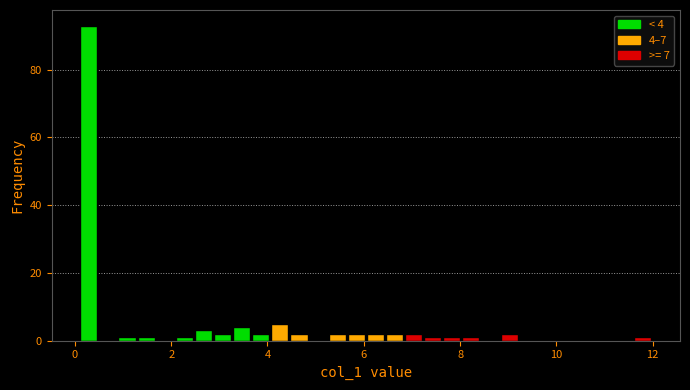

Around what value on the x-axis is the tallest bar? Give the approximate position of its centre, as read against the axis.

0.2